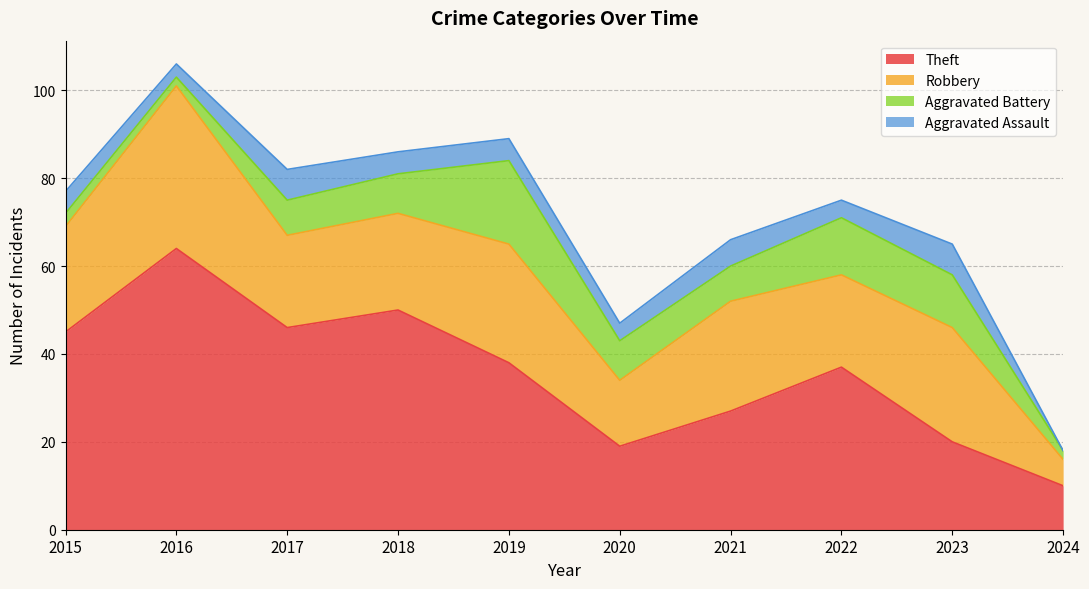

Reading left to right, list all the values displayed in this chart.

Theft: 45	64	46	50	38	19	27	37	20	10
Robbery: 24	37	21	22	27	15	25	21	26	6
Aggravated Battery: 3	2	8	9	19	9	8	13	12	2
Aggravated Assault: 5	3	7	5	5	4	6	4	7	0